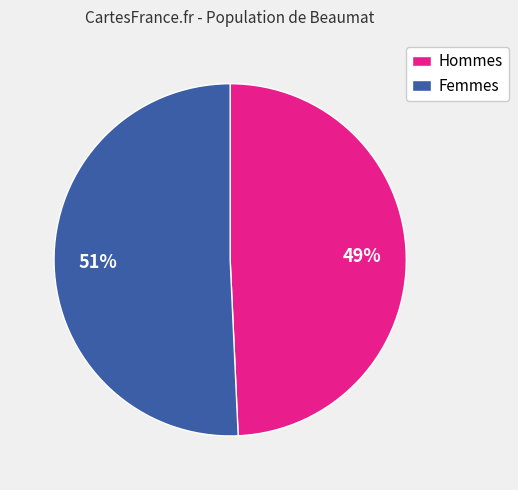

What is the largest slice in the pie chart?

Femmes